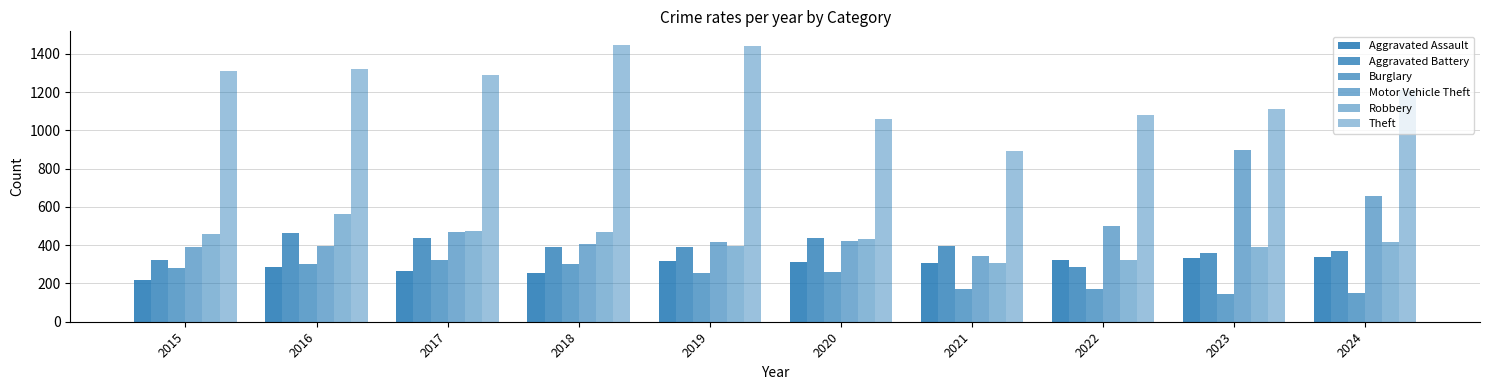

How many values in the Aggravated Assault series are below 311?

5